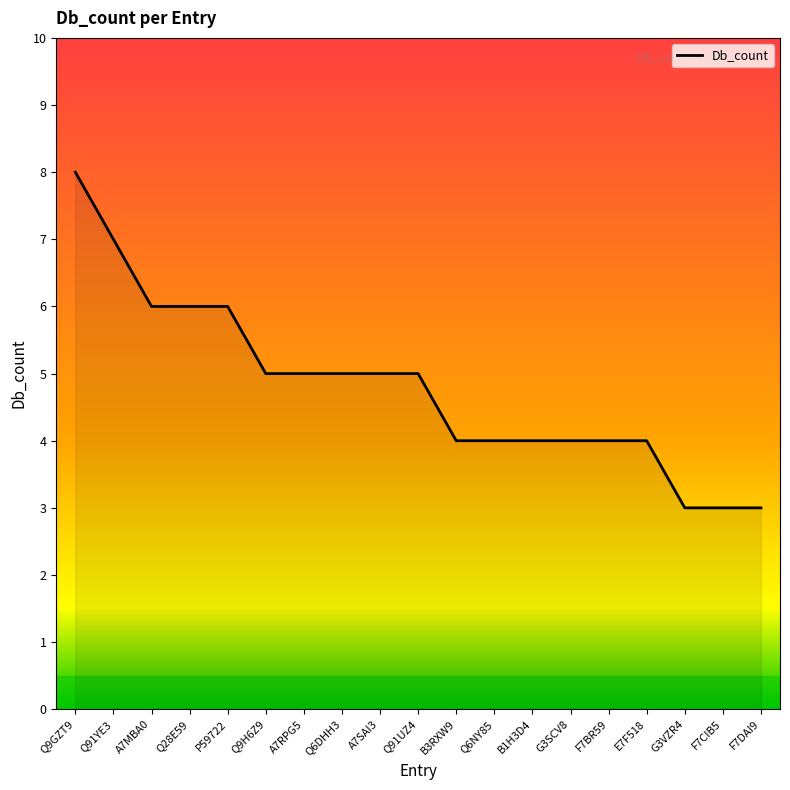

At which category does the chart reach its peak across all series?

Q9GZT9